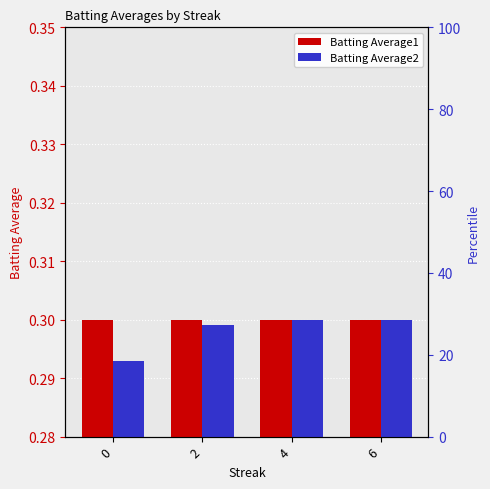

Rank the series by their average value, from highest to lowest.

Batting Average1, Batting Average2